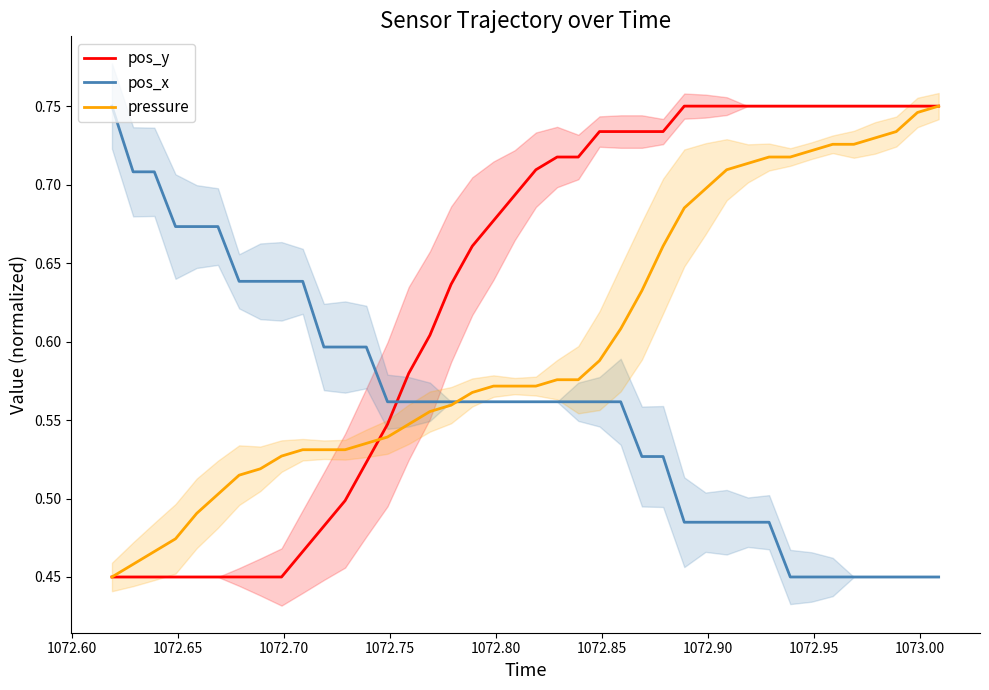

What is the average value of the pos_y series?

0.6